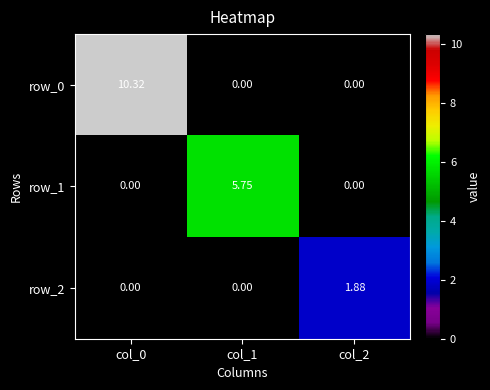

Is the value of row_0 at col_0 greater than the value of row_1 at col_2?

Yes